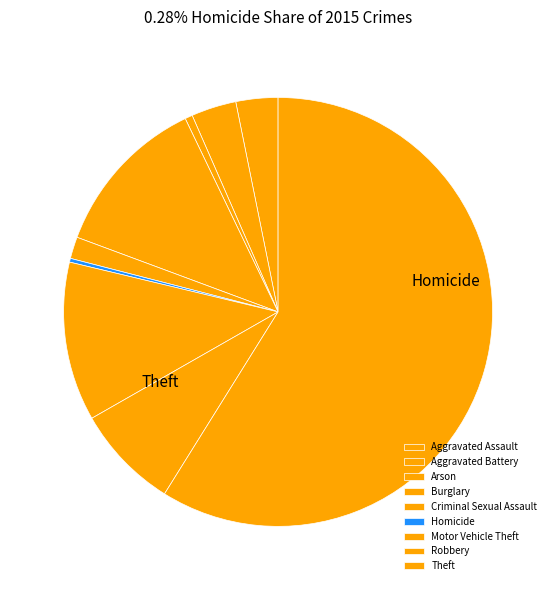

To the nearest percent, what portion does Aggravated Battery represent?

3%